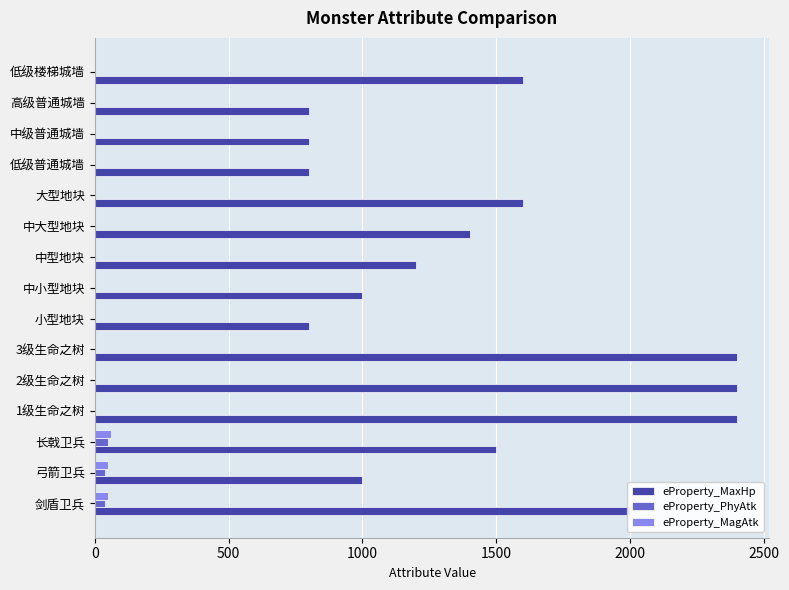

The value of eProperty_MaxHp at 中型地块 is 818. True or false?

False